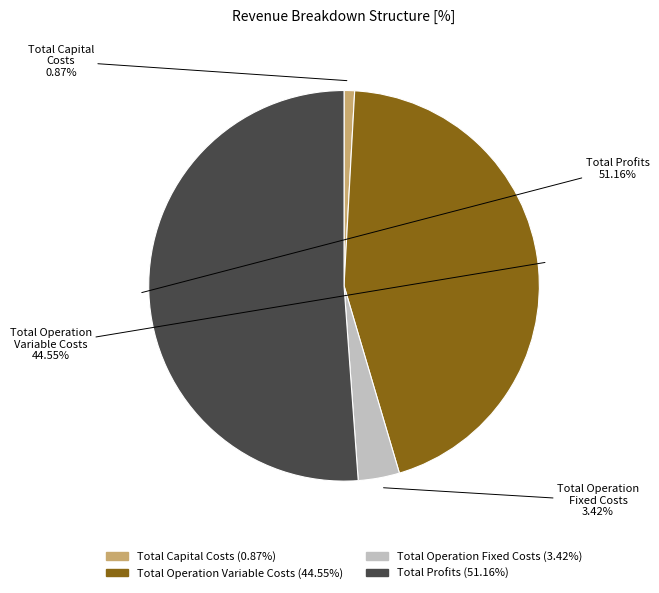

How many slices are in this pie chart?

4